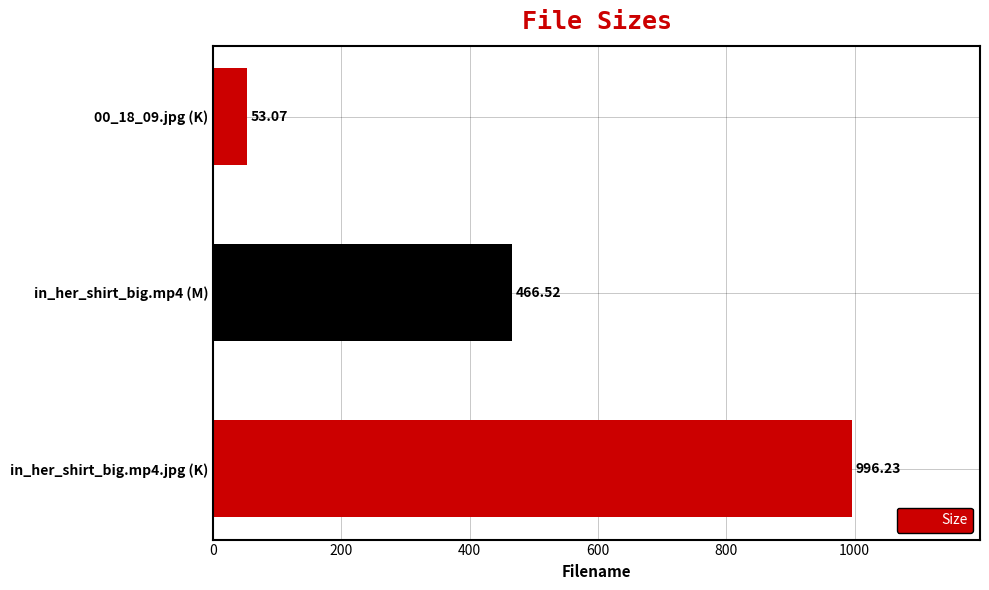

What is the average value?

505.3